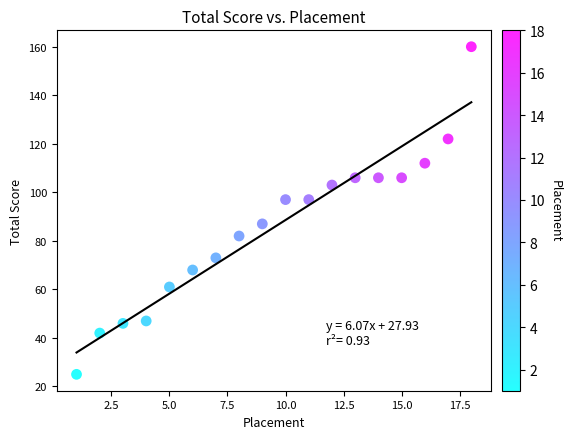

What is the range of X values (max minus min)?

17